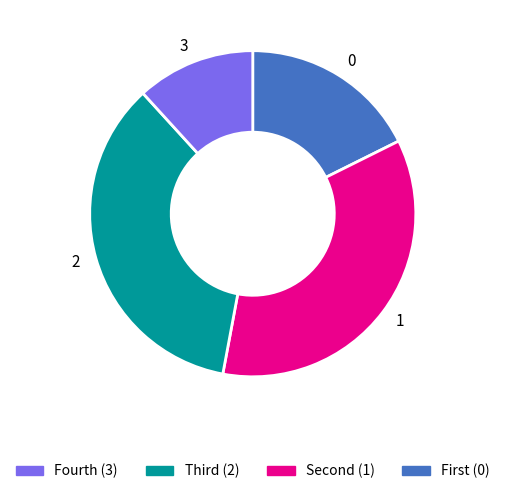

The 3 slice represents 57% of the pie. True or false?

False